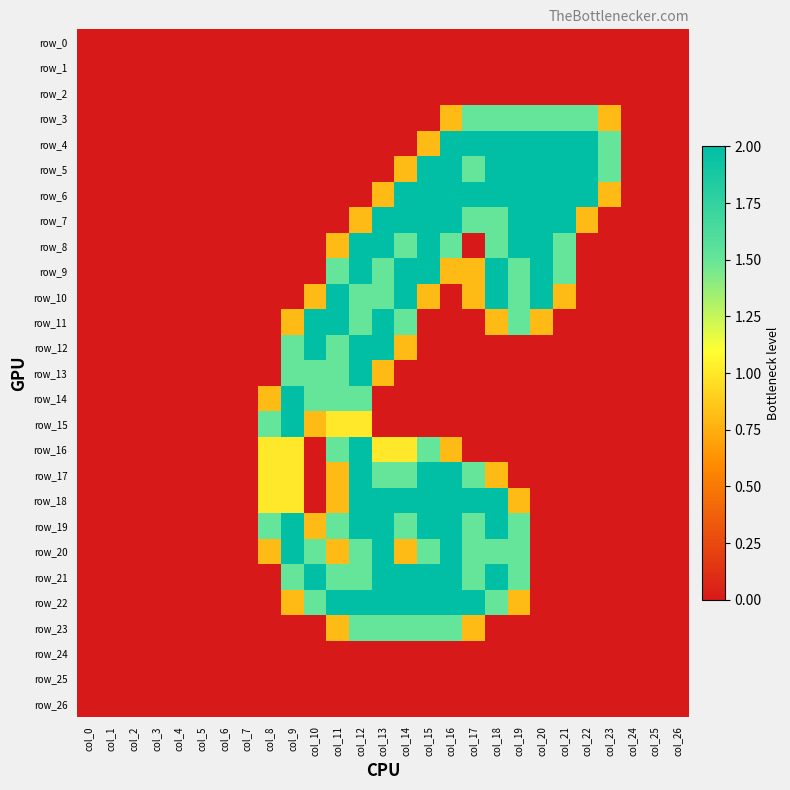

At which label does row_5 reach its peak?

col_15